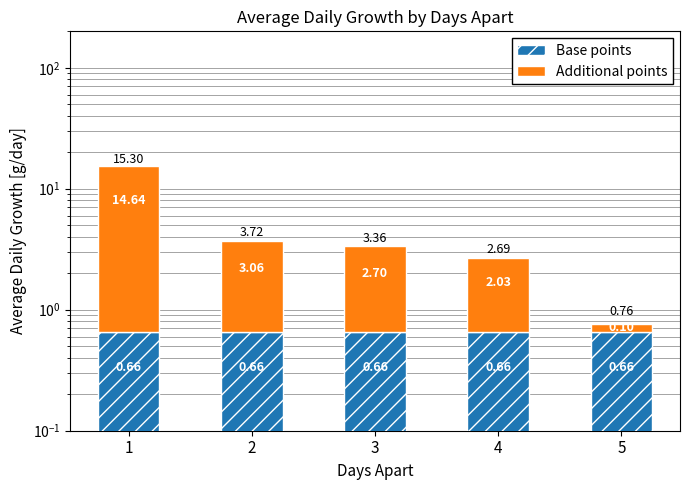

Reading left to right, transcribe all the data shown in this chart.

Base points: 1=0.7	2=0.7	3=0.7	4=0.7	5=0.7
Additional points: 1=14.6	2=3.1	3=2.7	4=2.0	5=0.1